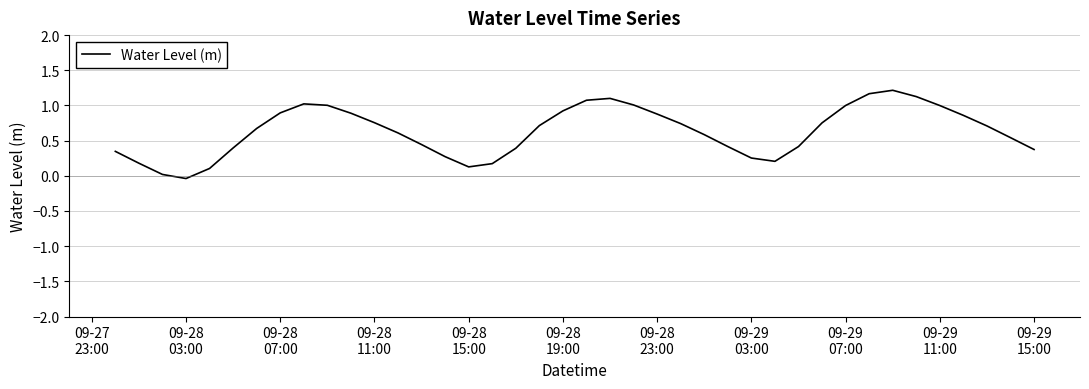

What is the difference between the maximum and minimum values?

1.3